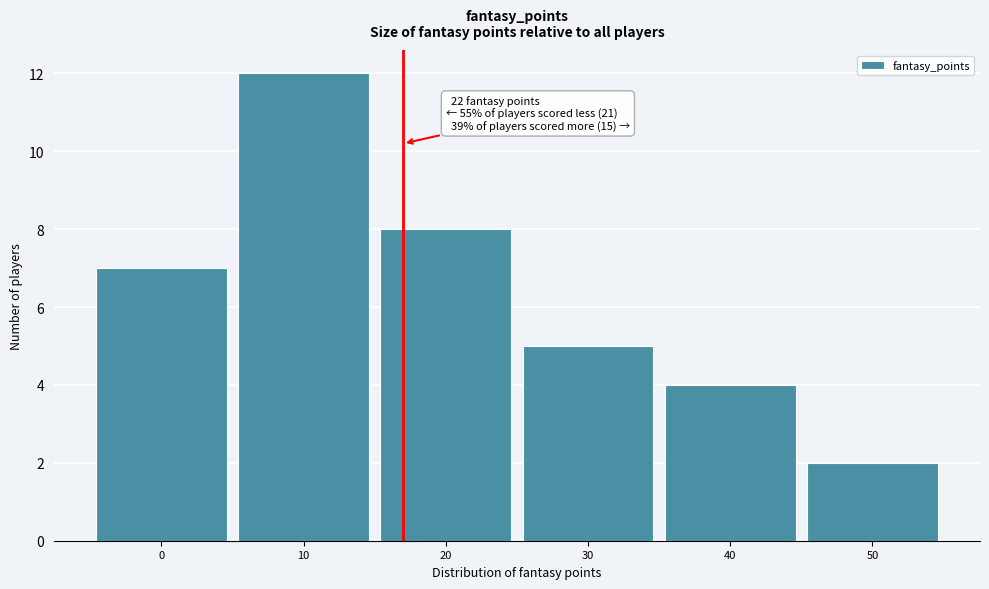

Reading left to right, extract all data points from this chart.

7	12	8	5	4	2